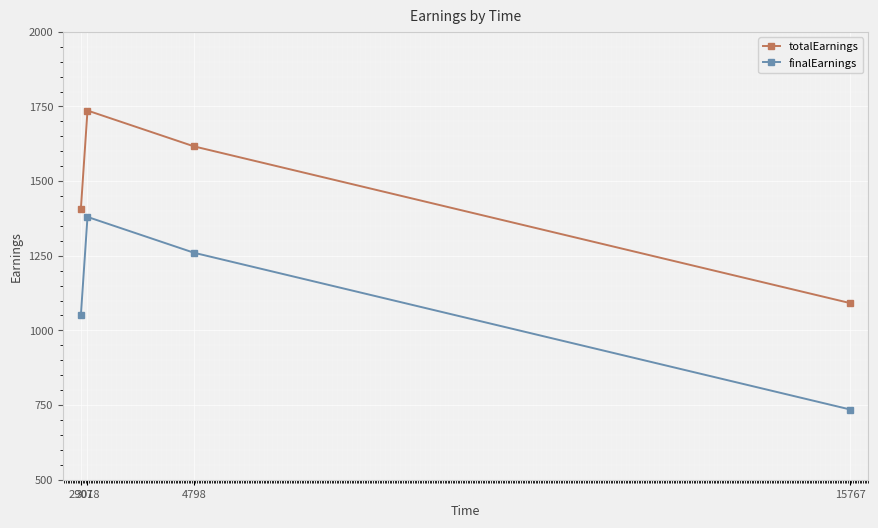

Is the value of finalEarnings at 3018 greater than the value of totalEarnings at 15767?

Yes